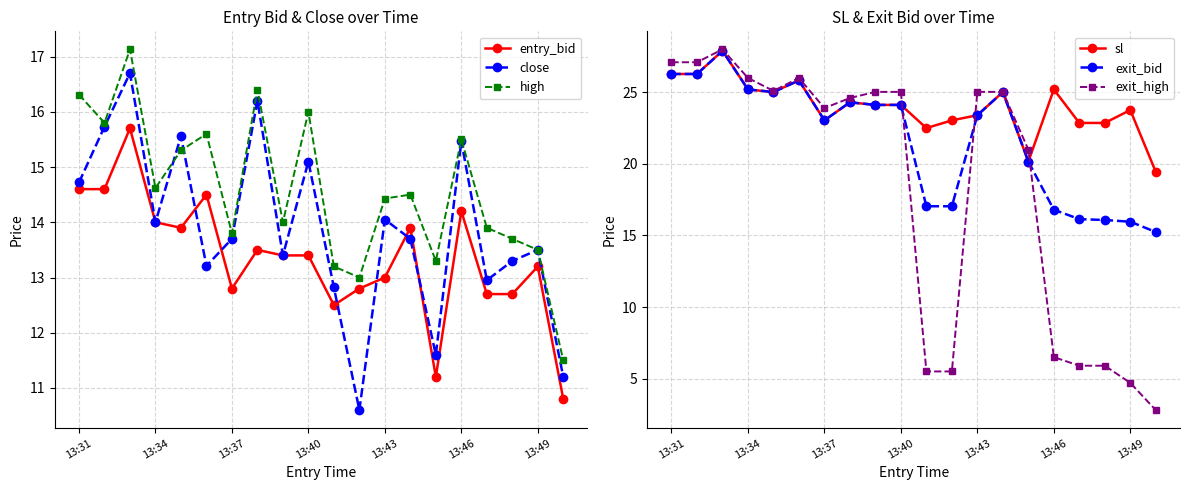

In high, how many points are higher than both neighbors (excluding endpoints)?

6